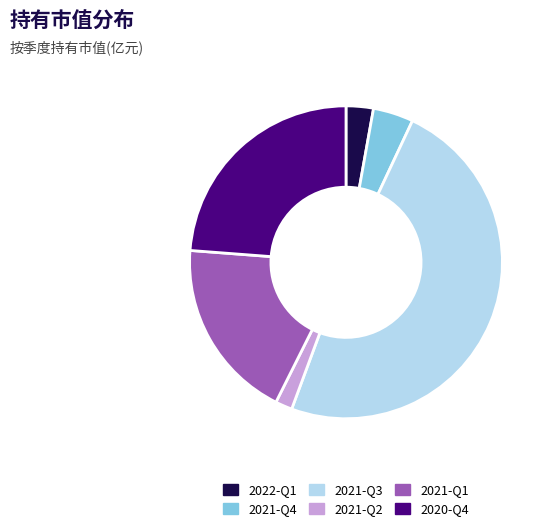

Which has a higher value, 2021-Q3 or 2021-Q2?

2021-Q3